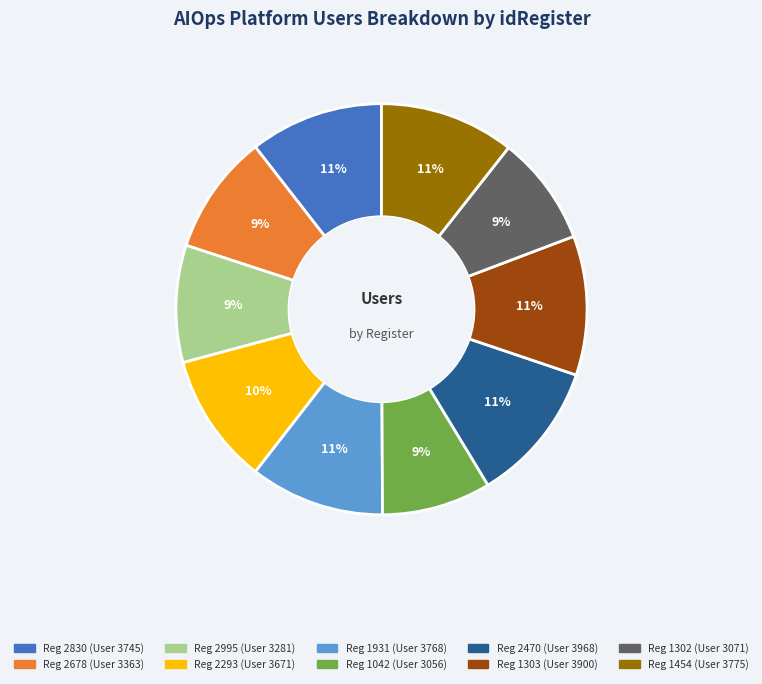

Does any single category account for the majority?

No